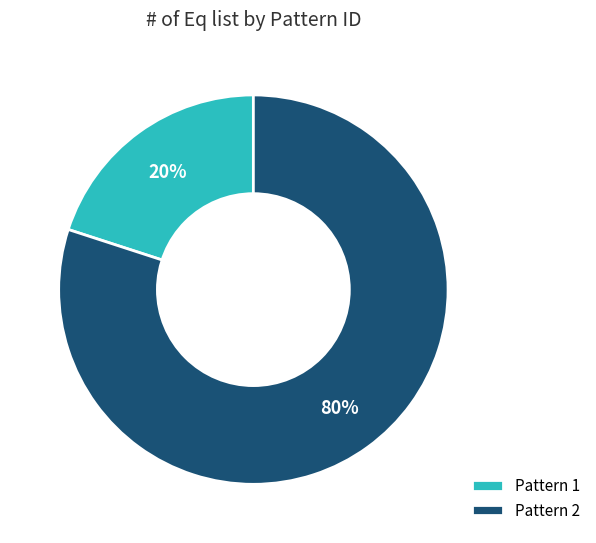

To the nearest percent, what is the combined percentage of Pattern 1 and Pattern 2?

100%